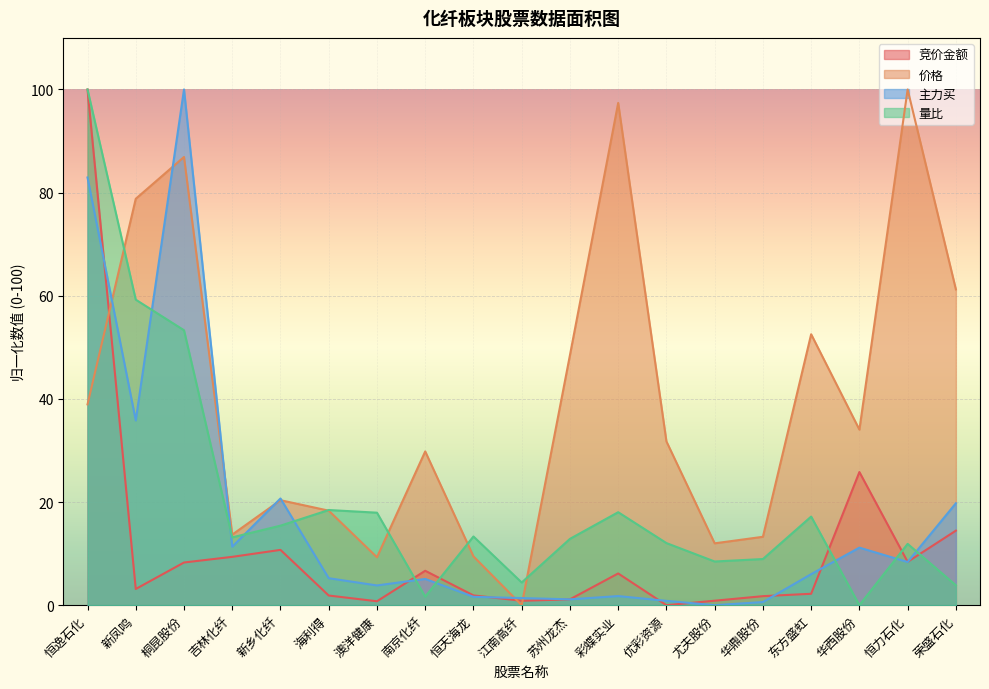

At which category does 价格 reach its first local peak?

桐昆股份